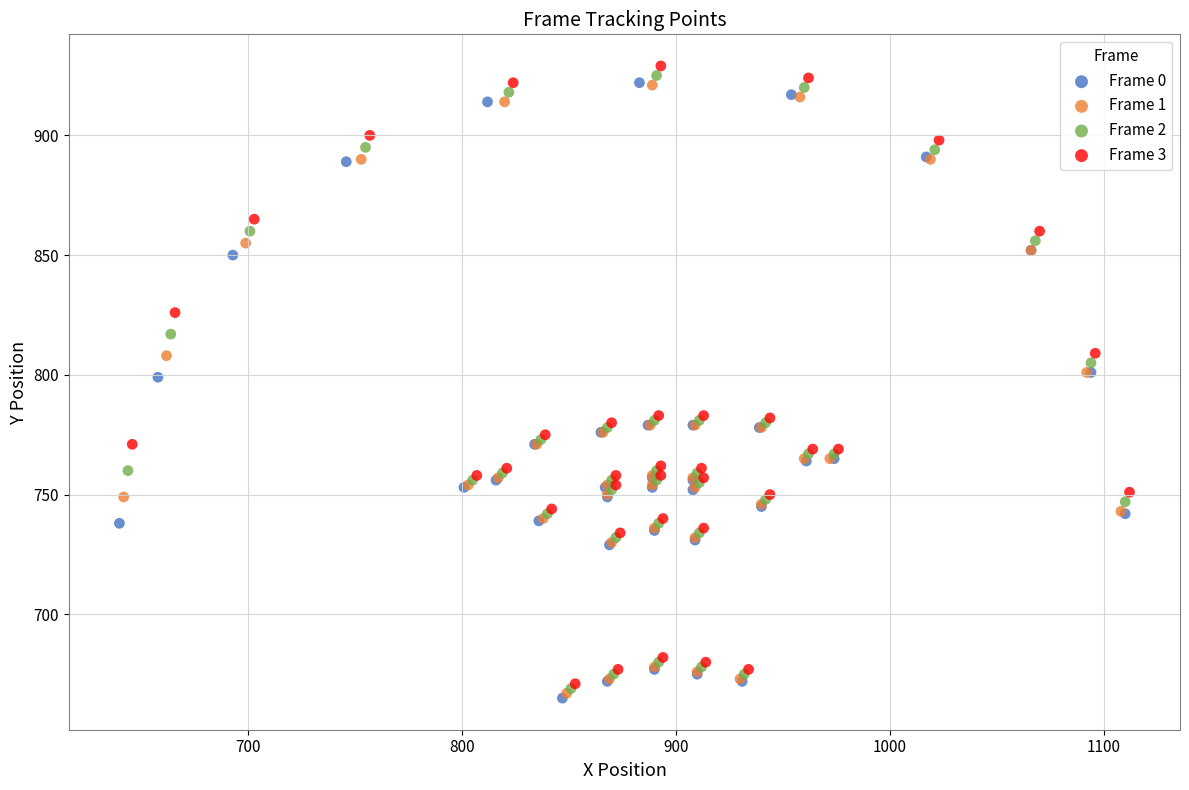

Which series reaches the maximum Y coordinate?

Frame 3